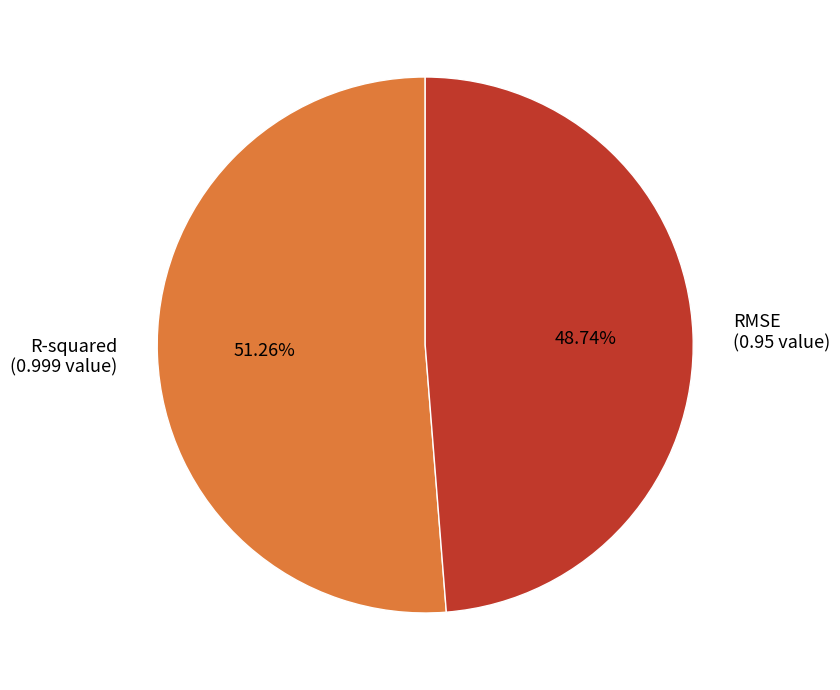

Which slice is the smallest?

RMSE